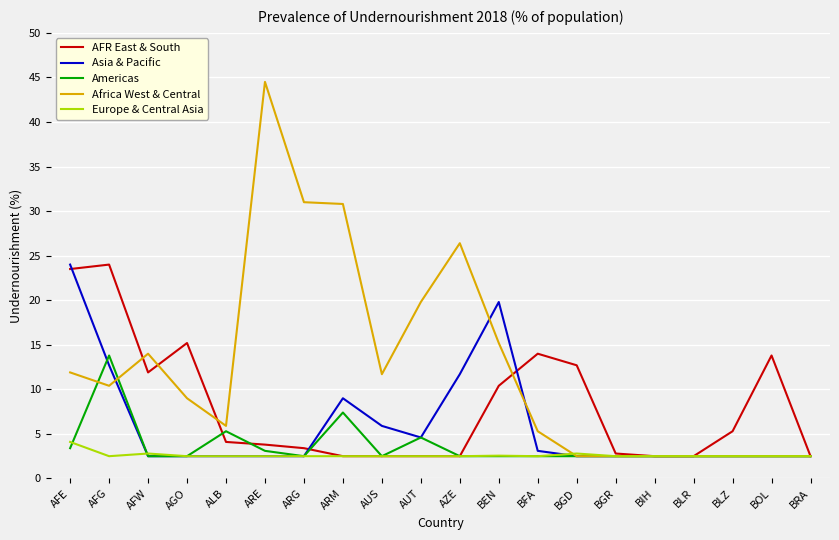

What is the average value of the Europe & Central Asia series?

2.6